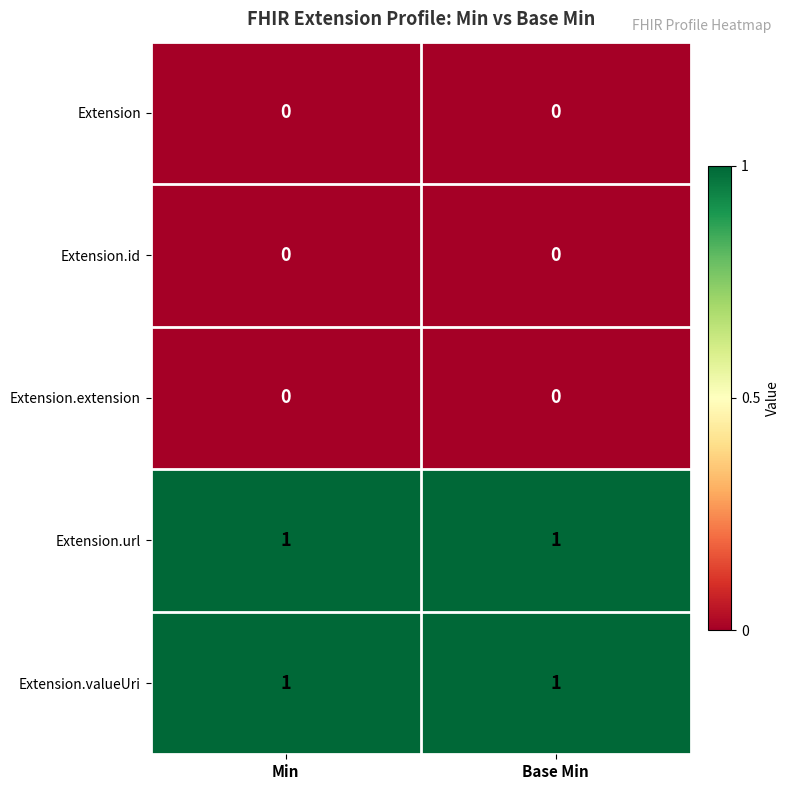

The value of Extension at Base Min is 0. True or false?

True